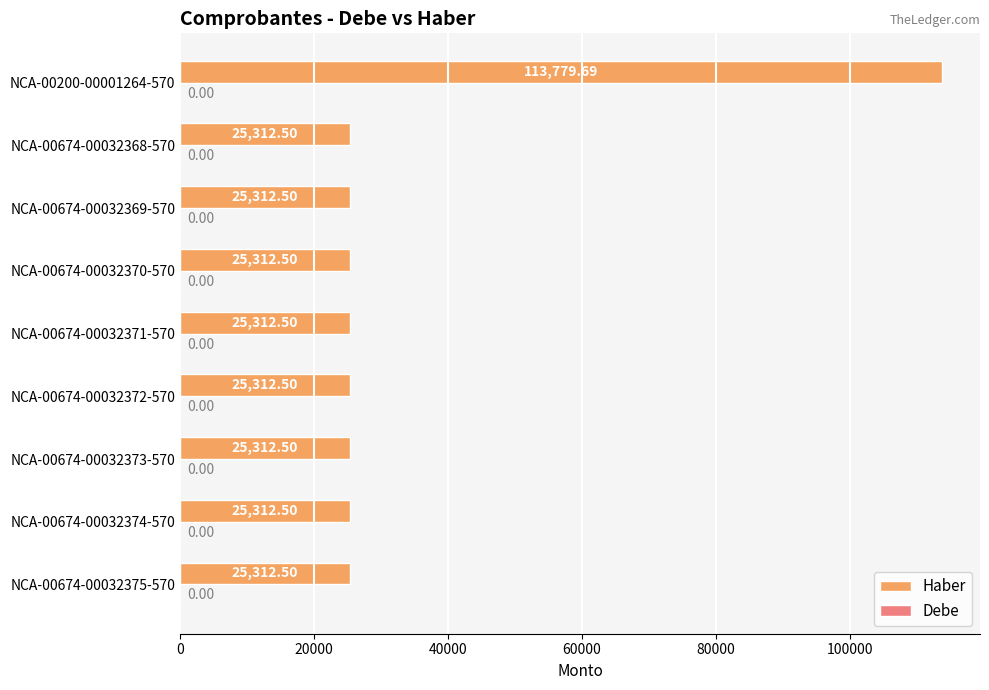

Which has a higher value, NCA-00674-00032371-570 or NCA-00200-00001264-570?

NCA-00200-00001264-570